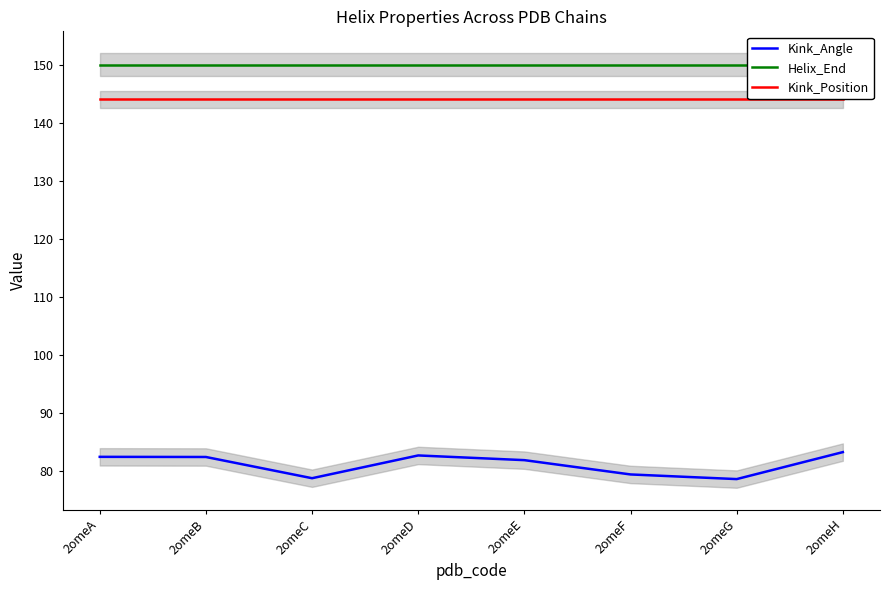

Reading right to left, what are all the values shown in this chart?

Kink_Angle: 2omeH=83.2	2omeG=78.6	2omeF=79.4	2omeE=81.8	2omeD=82.6	2omeC=78.7	2omeB=82.4	2omeA=82.4
Helix_End: 2omeH=150.0	2omeG=150.0	2omeF=150.0	2omeE=150.0	2omeD=150.0	2omeC=150.0	2omeB=150.0	2omeA=150.0
Kink_Position: 2omeH=144.0	2omeG=144.0	2omeF=144.0	2omeE=144.0	2omeD=144.0	2omeC=144.0	2omeB=144.0	2omeA=144.0